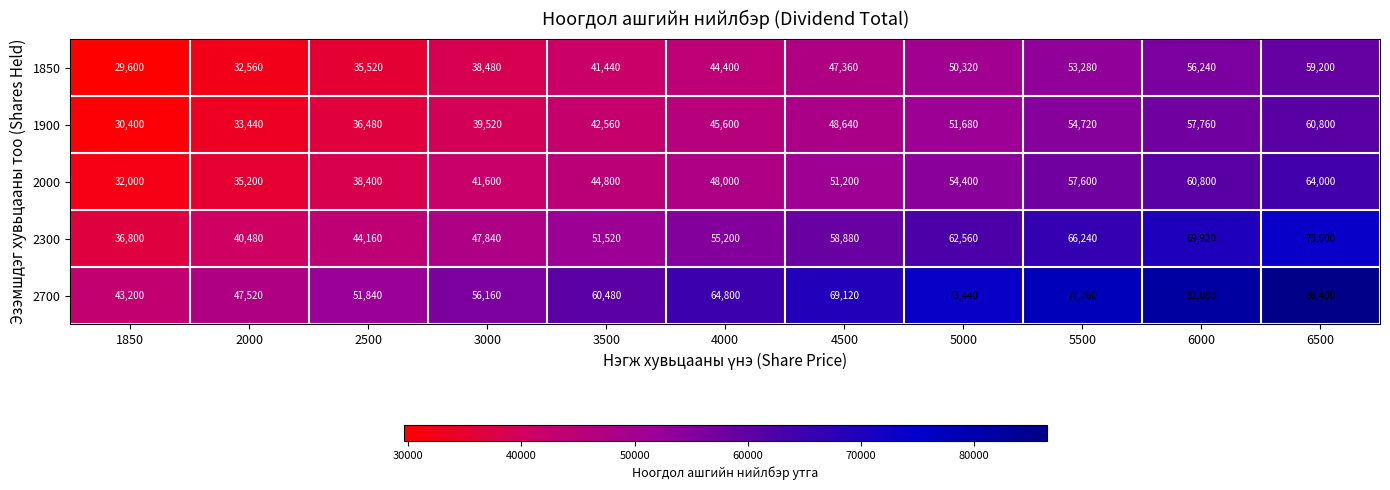

Where is 2700 nearest to the value 64800?

4000